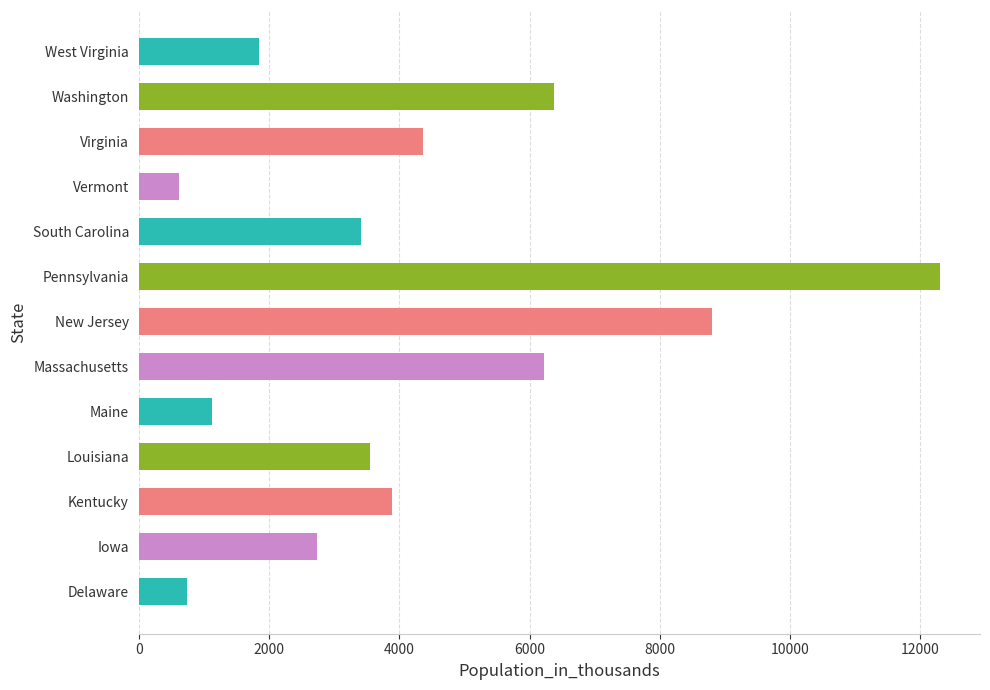

What is the change in value from Louisiana to Massachusetts?

+2676